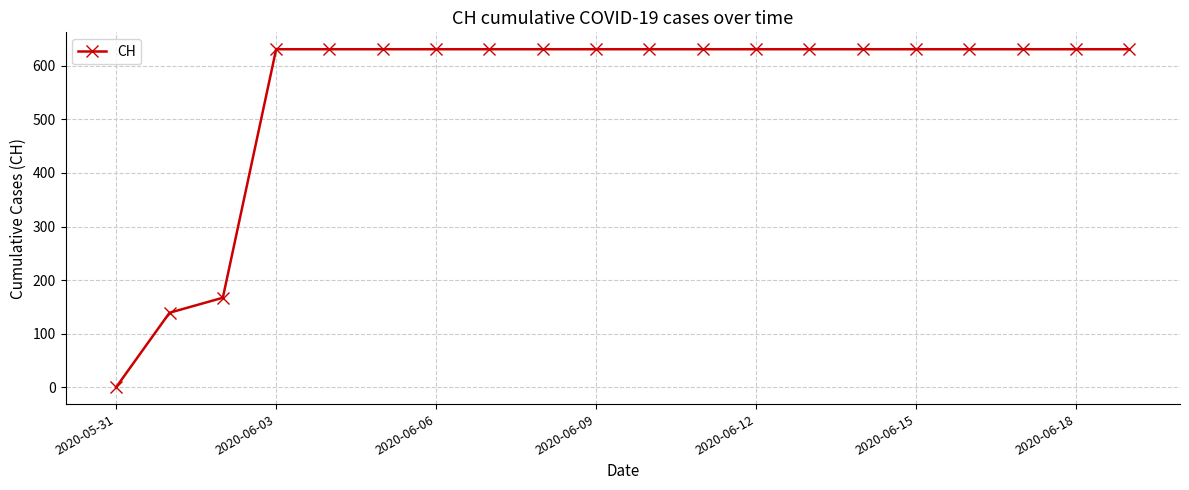

What is the sum of all values?

11033